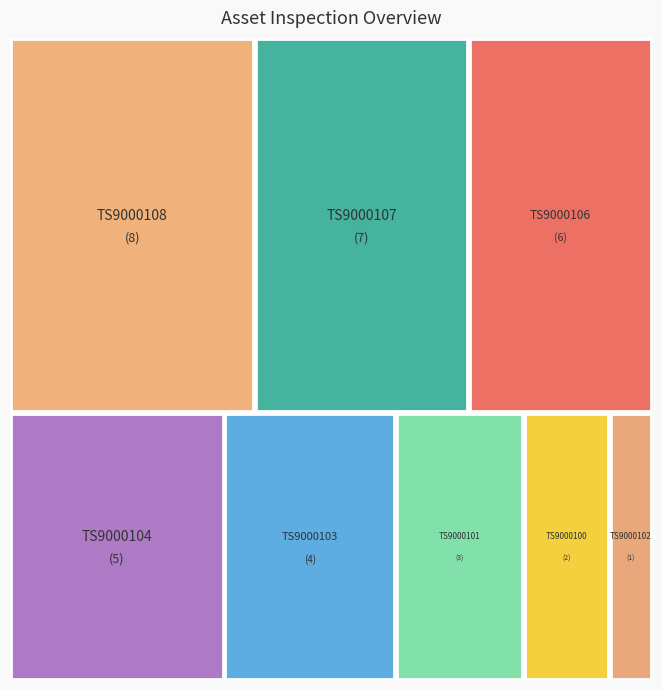

What is the smallest slice in the pie chart?

TS9000102